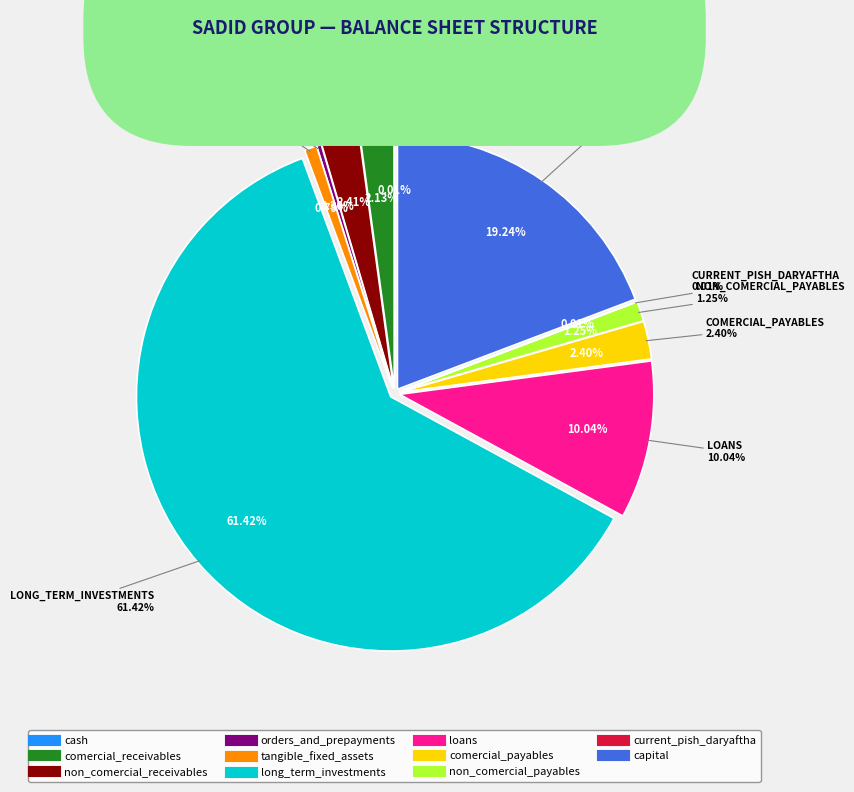

What is the total percentage of comercial_receivables and cash?

2.1%